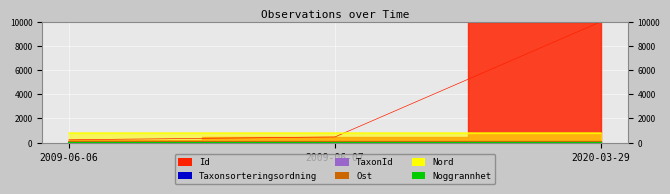

How many lines are shown in the chart?

6